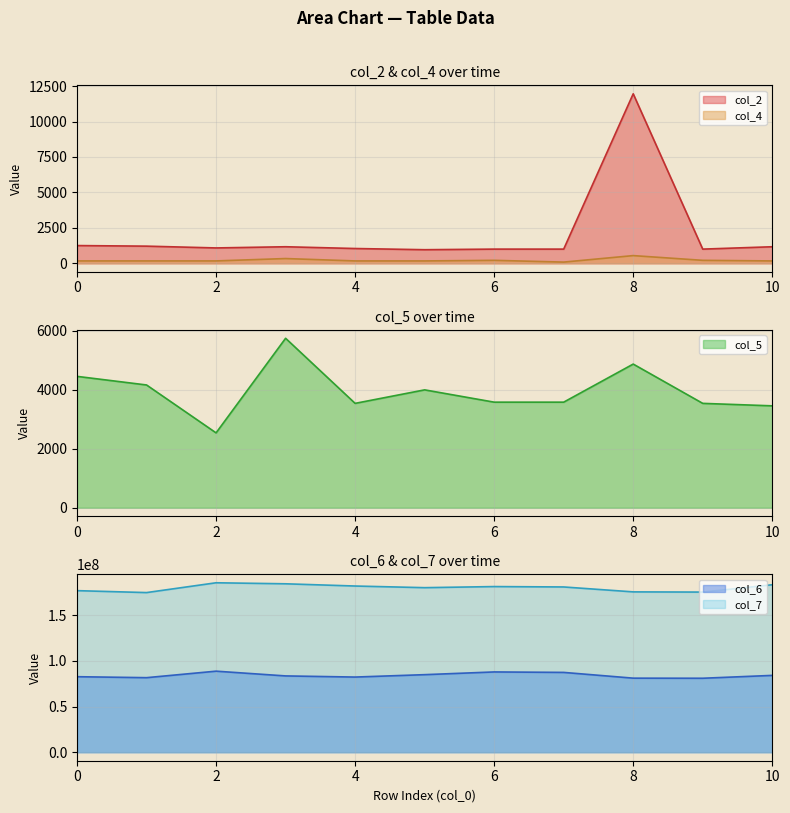

Is the value of col_5 at 6 greater than the value of col_4 at 9?

Yes